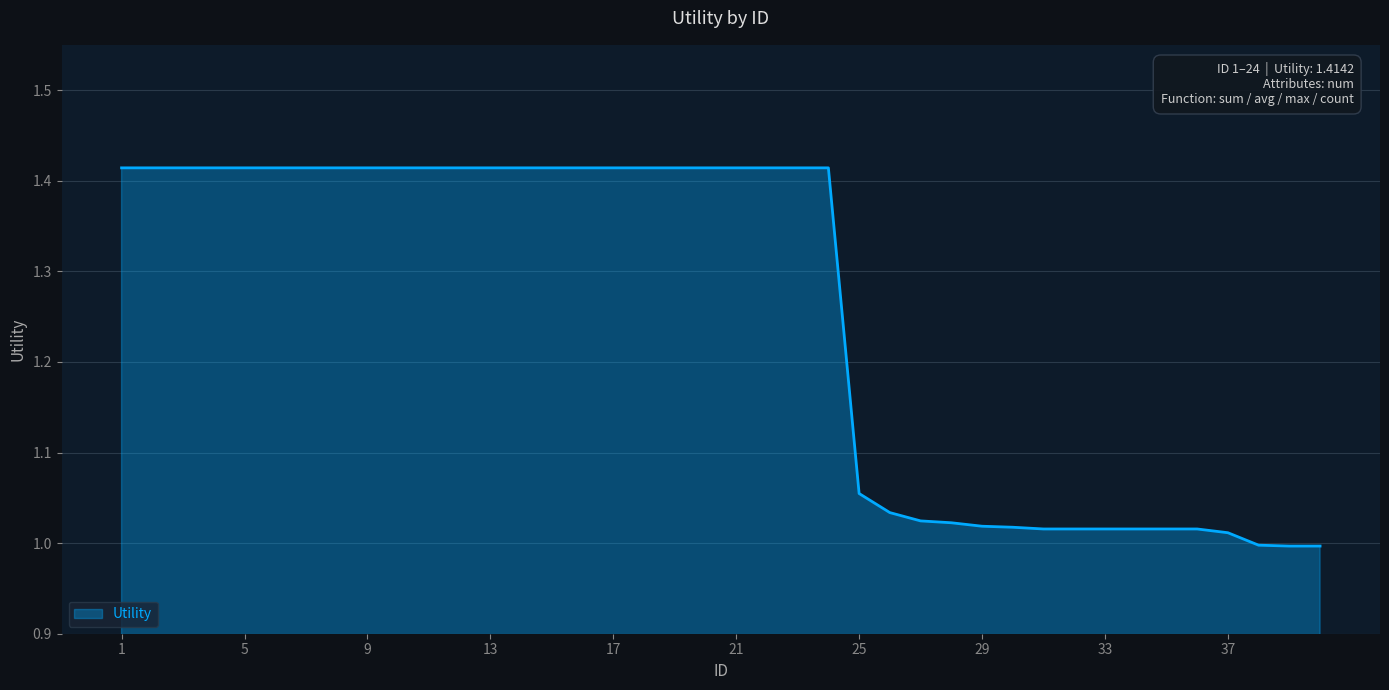

Does the chart have visible grid lines?

Yes